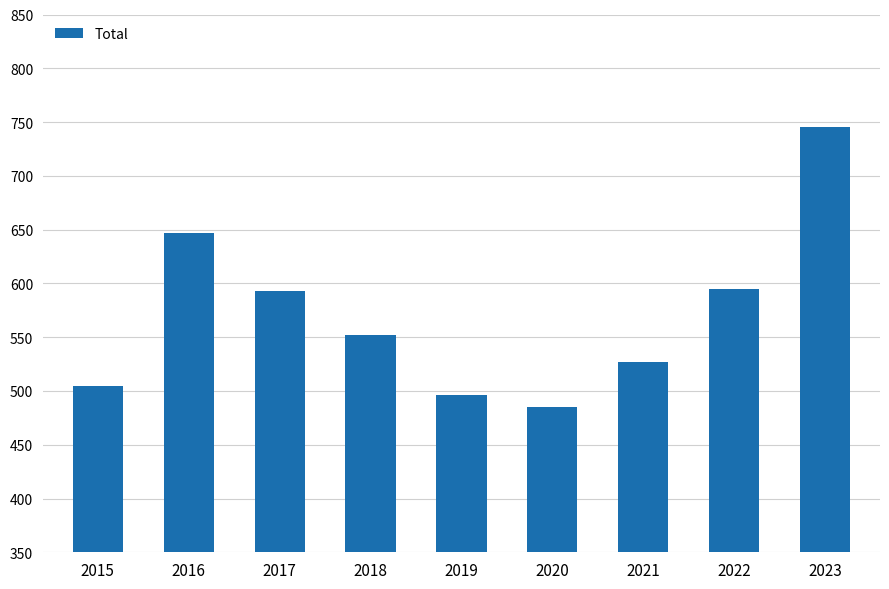

What is the sum of the values at 2015 and 2019?

1001